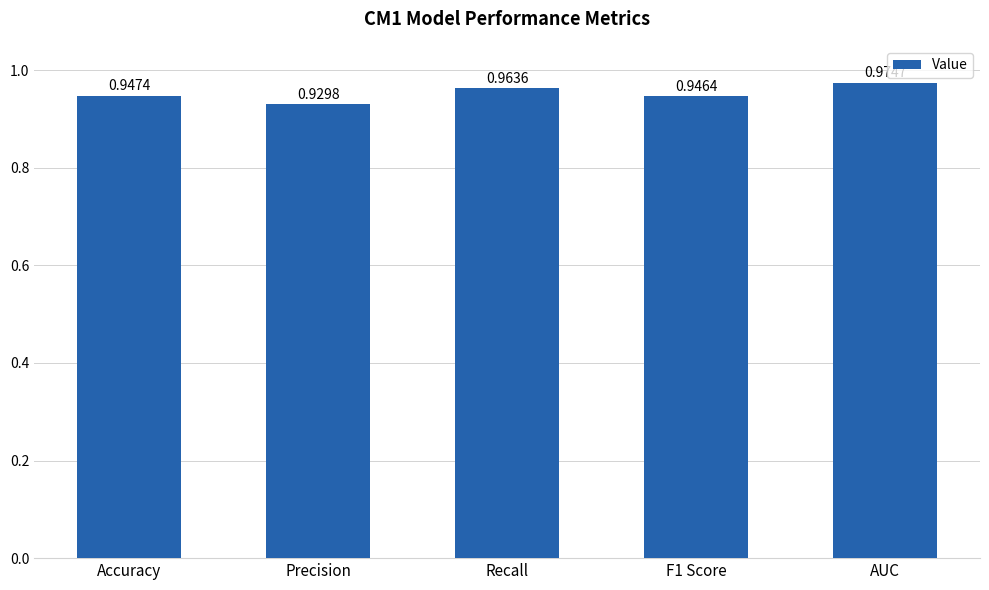

True or false: the data shows 1.5 at Accuracy.

False